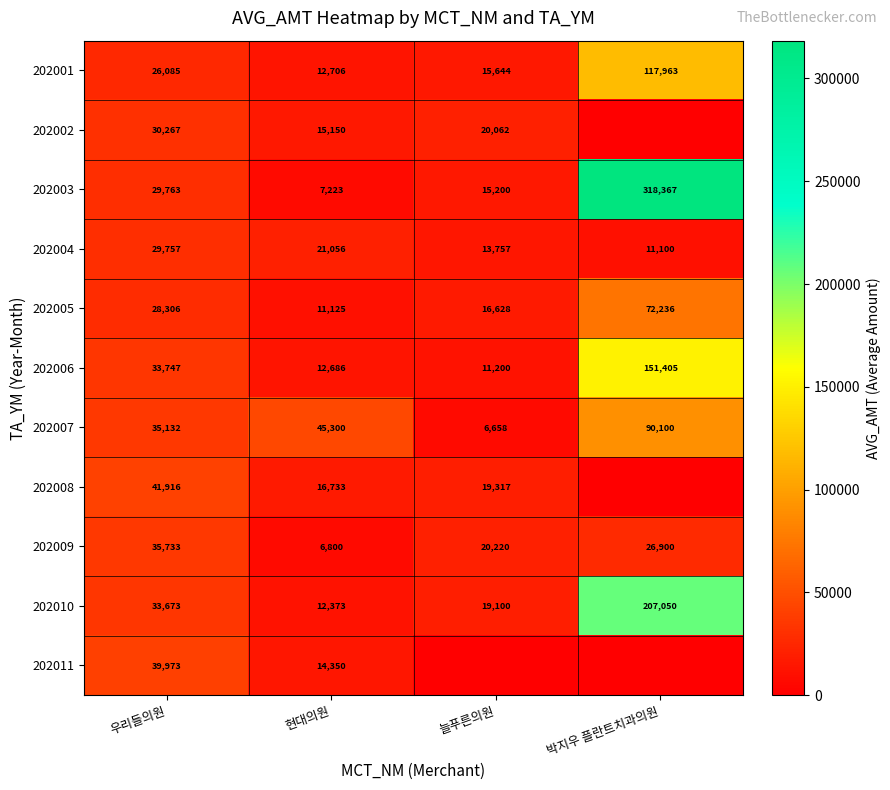

True or false: 202011 has a value of 39973 at 우리들의원.

True